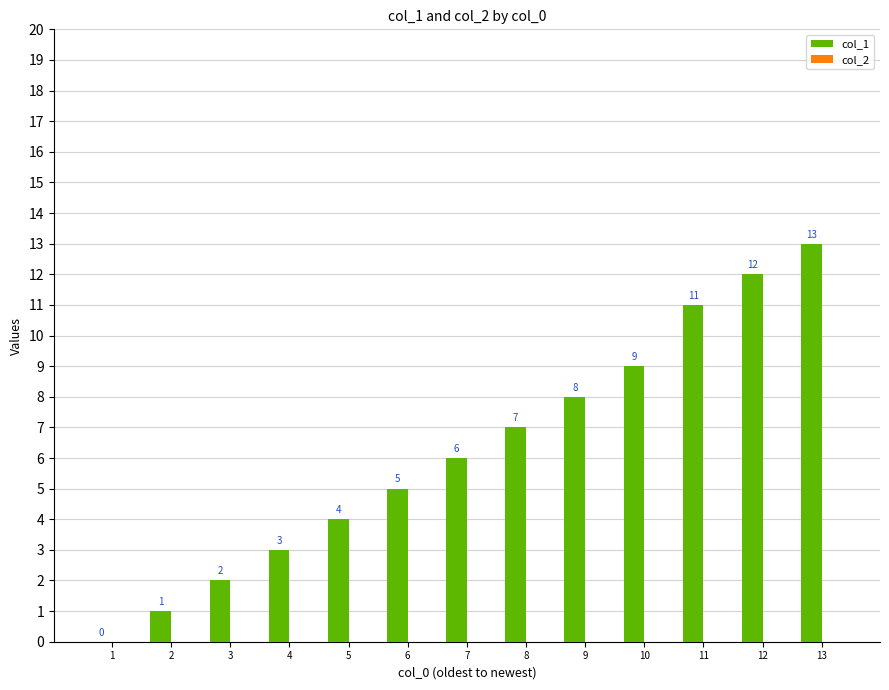

Which has a higher value, 9 or 8?

9